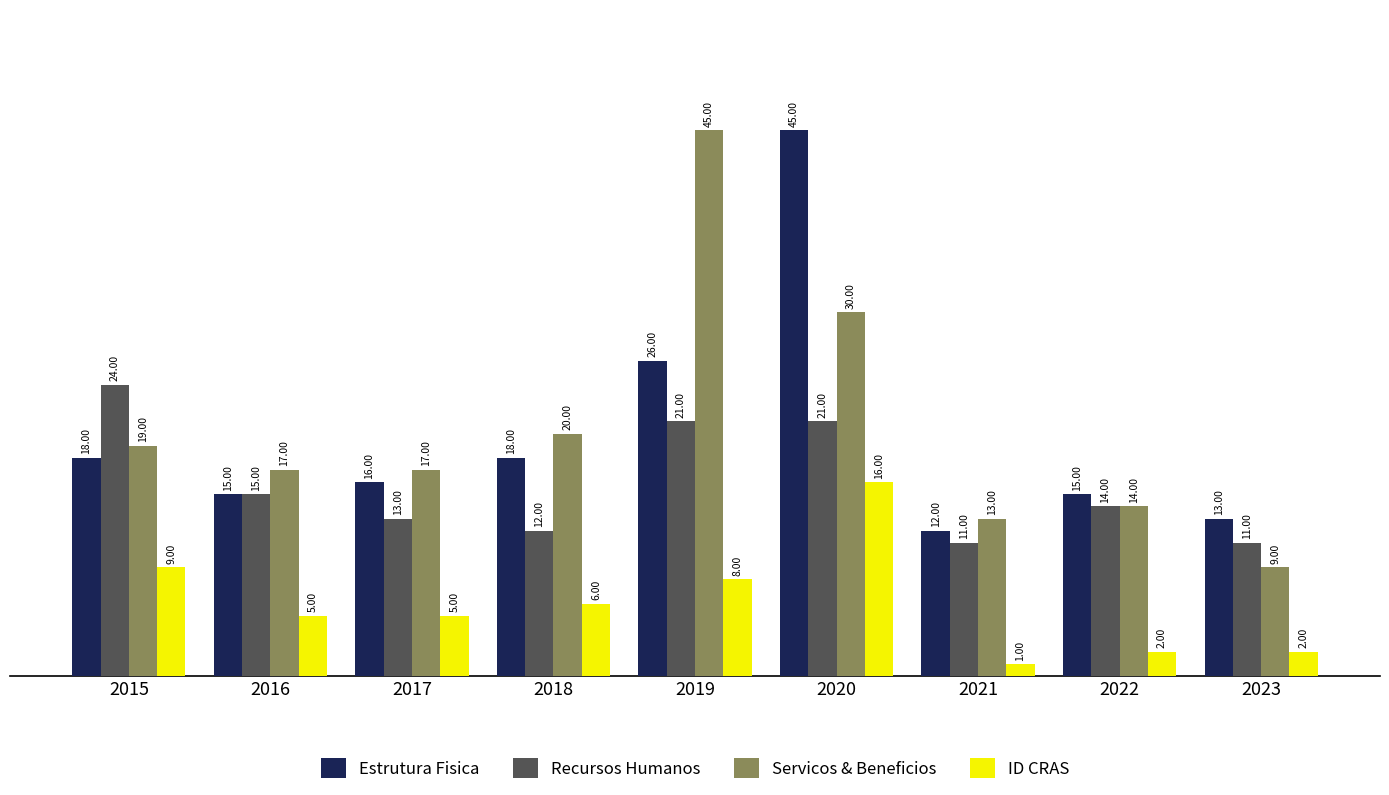

What is the average value of the Servicos & Beneficios series?

20